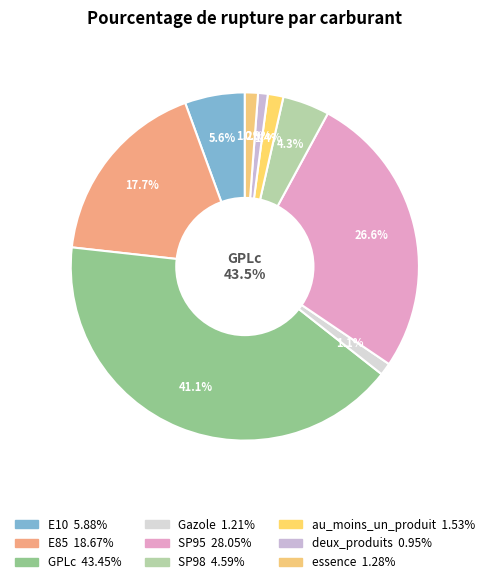

To the nearest percent, what is the average slice percentage?

11%